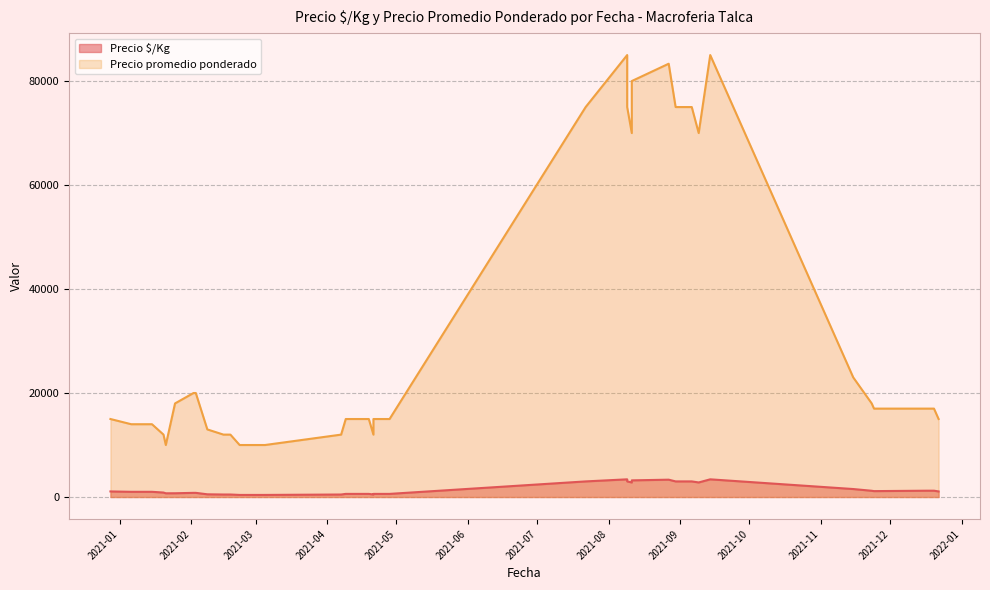

True or false: Precio $/Kg has a value of 600 at 2021-04-09.

True